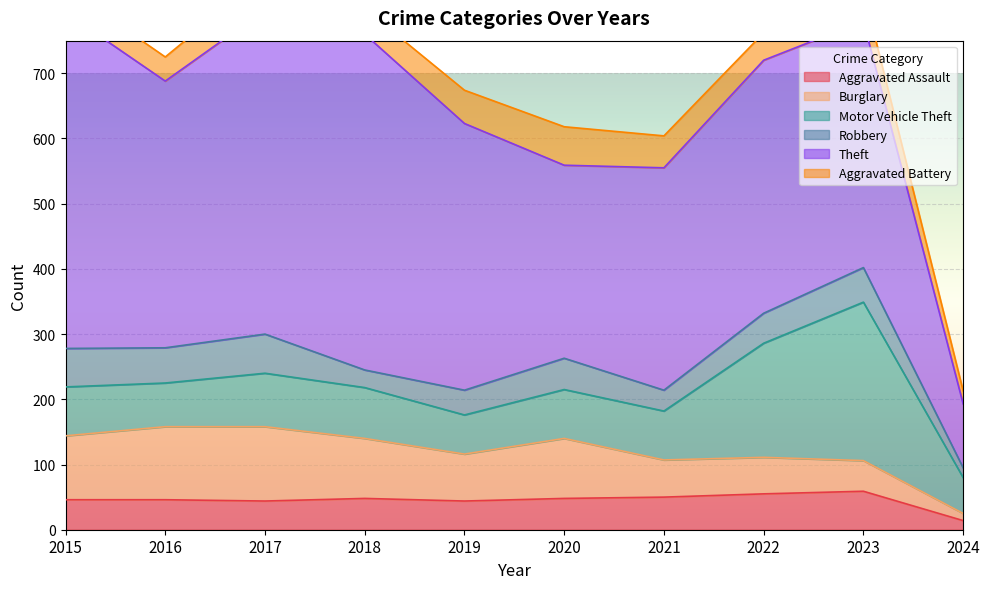

What value does the Burglary series have at 2018?

92